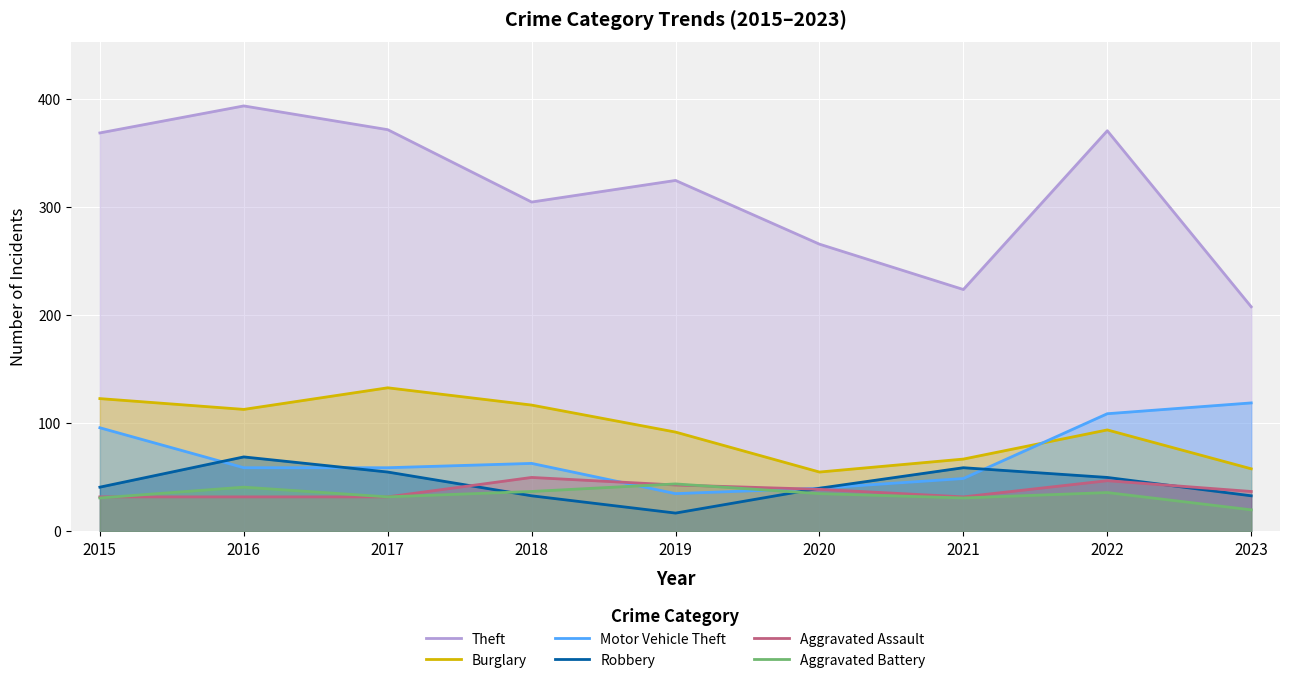

In Motor Vehicle Theft, how many points are lower than both neighbors (excluding endpoints)?

1